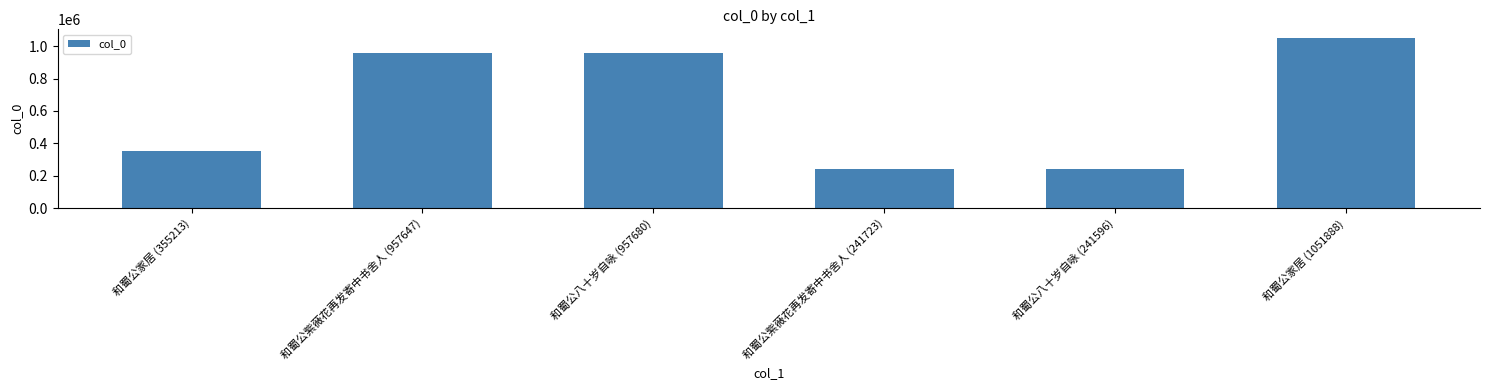

What is the greatest value displayed?

1051888